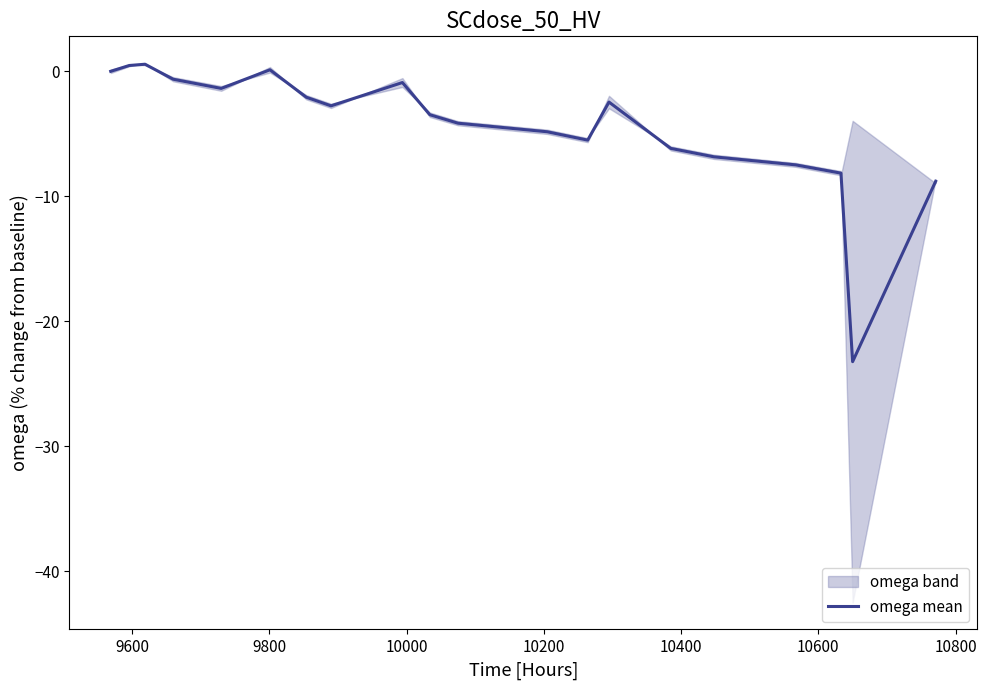

Does the chart display data point markers on the line(s)?

No